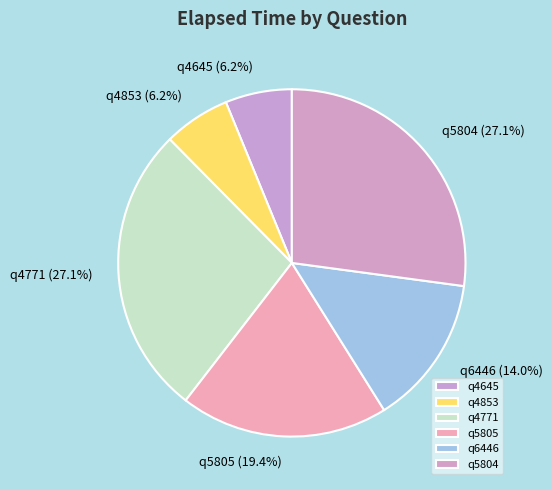

Is there a majority slice in this chart?

No